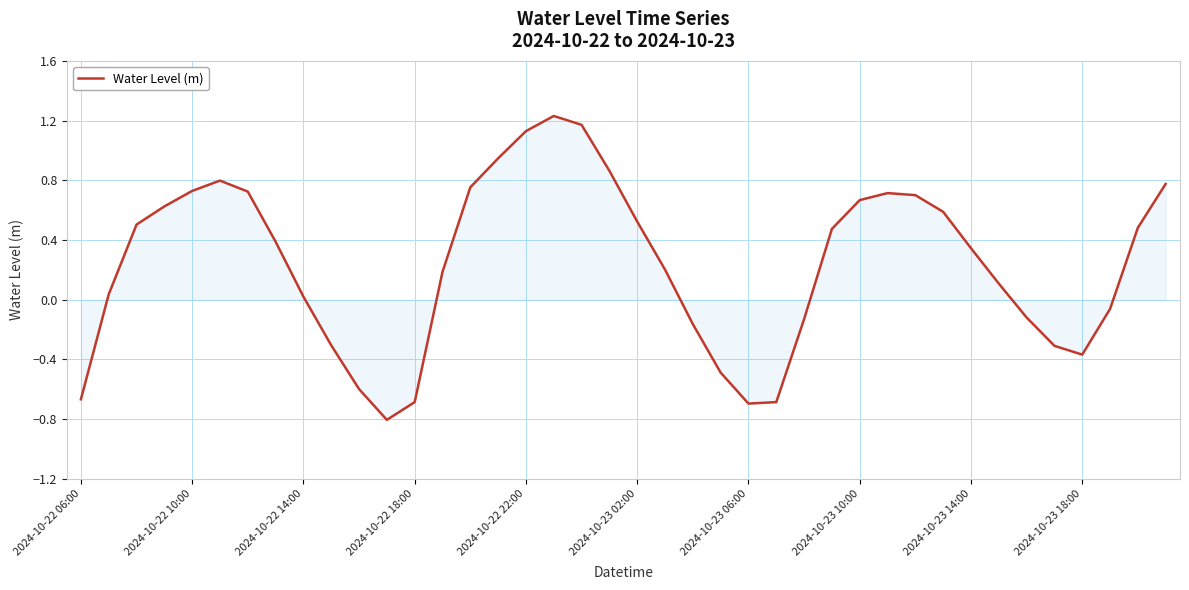

How many lines are shown in the chart?

1